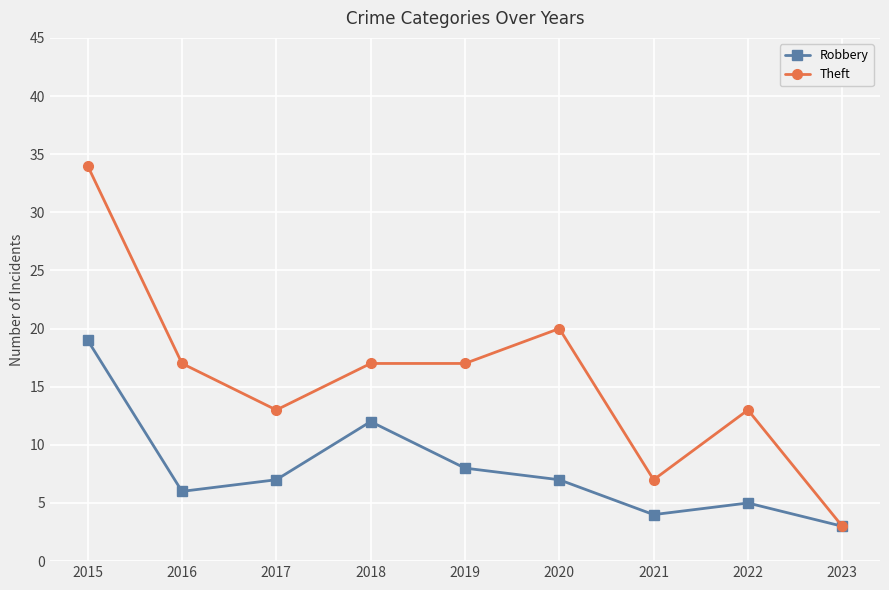

Is it true that Robbery equals 2 at 2021?

False